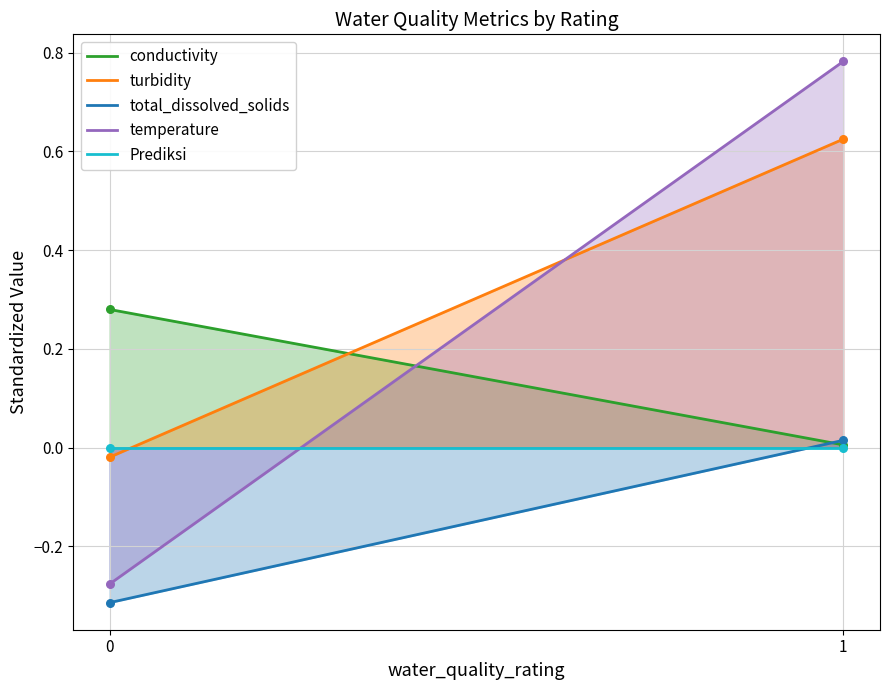

Which series reaches the maximum Y coordinate?

temperature